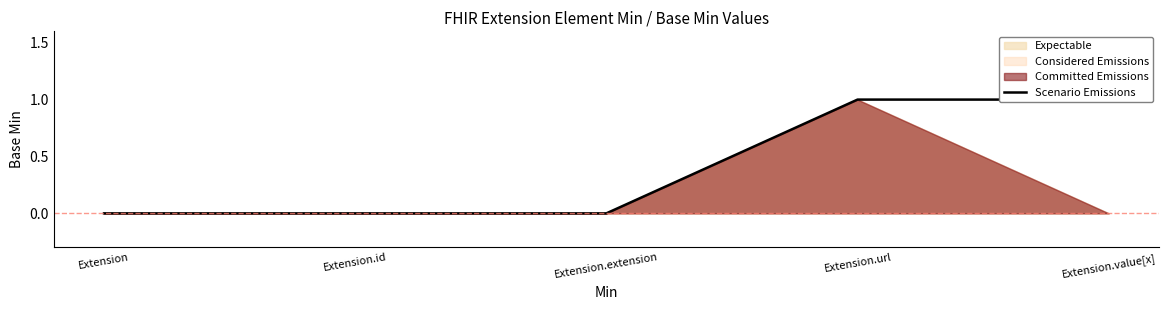

What is the greatest value displayed?

1